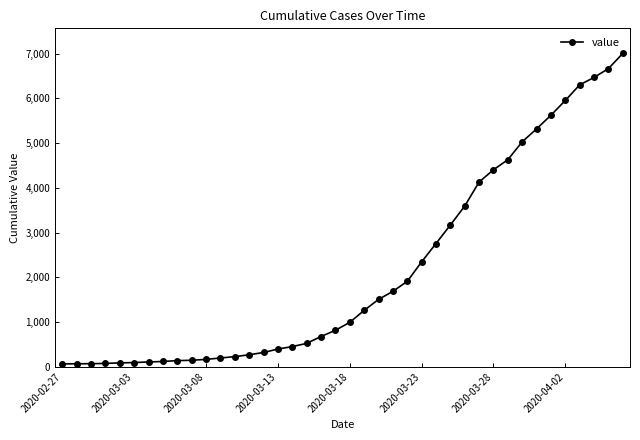

What is the maximum value shown in the chart?

7003